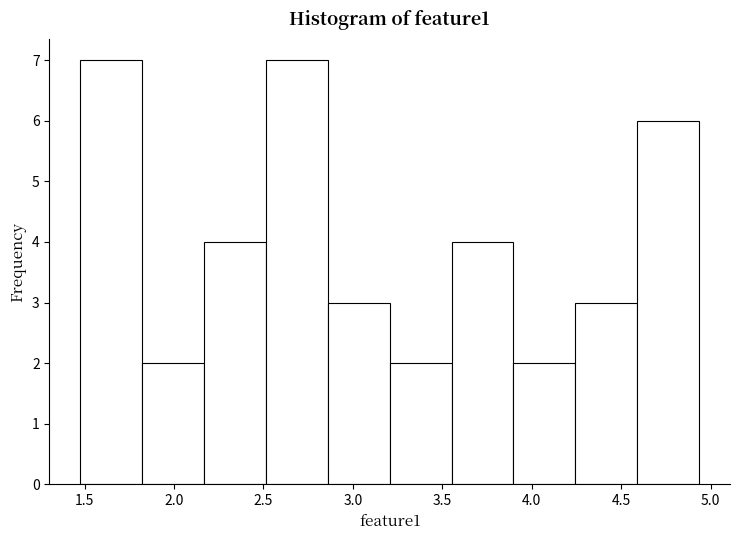

Reading left to right, list every bar in this chart as the range it spans on the x-axis followed by its height. Neither the bar edges nor the heights are printed on the chart, so give them approximately, as read against the axes.

1.50 to 1.80: 7
1.80 to 2.15: 2
2.15 to 2.50: 4
2.50 to 2.85: 7
2.85 to 3.20: 3
3.20 to 3.55: 2
3.55 to 3.90: 4
3.90 to 4.25: 2
4.25 to 4.60: 3
4.60 to 4.95: 6